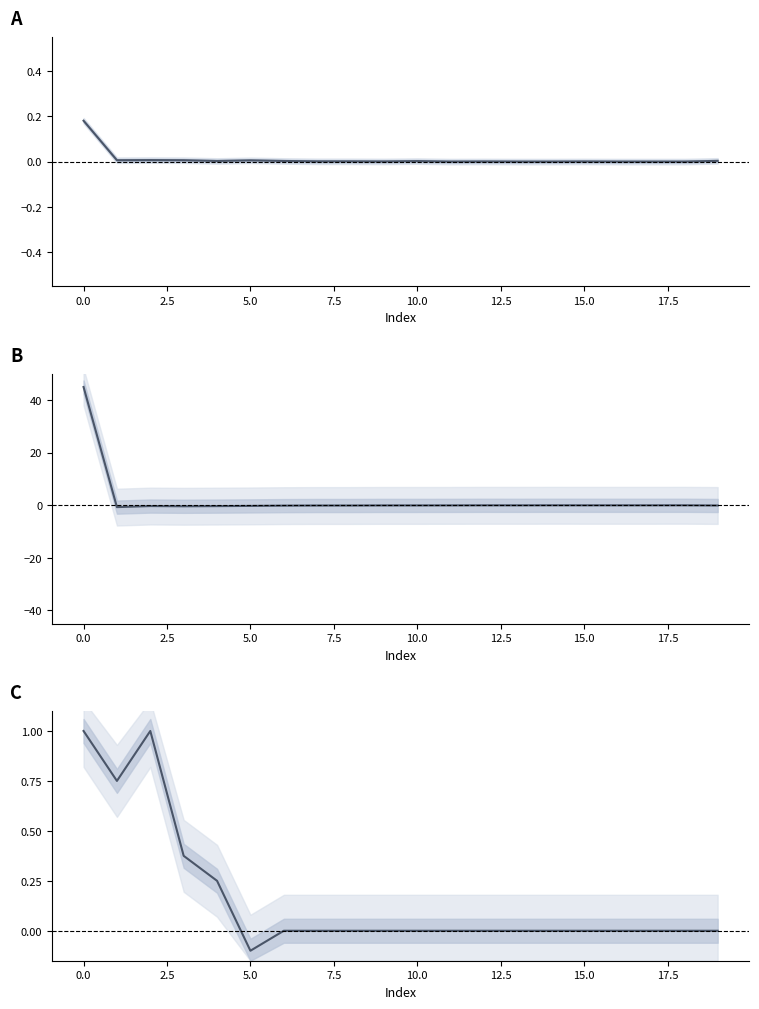

The value of col_19 (normalized) at 16 is -0.7. True or false?

False